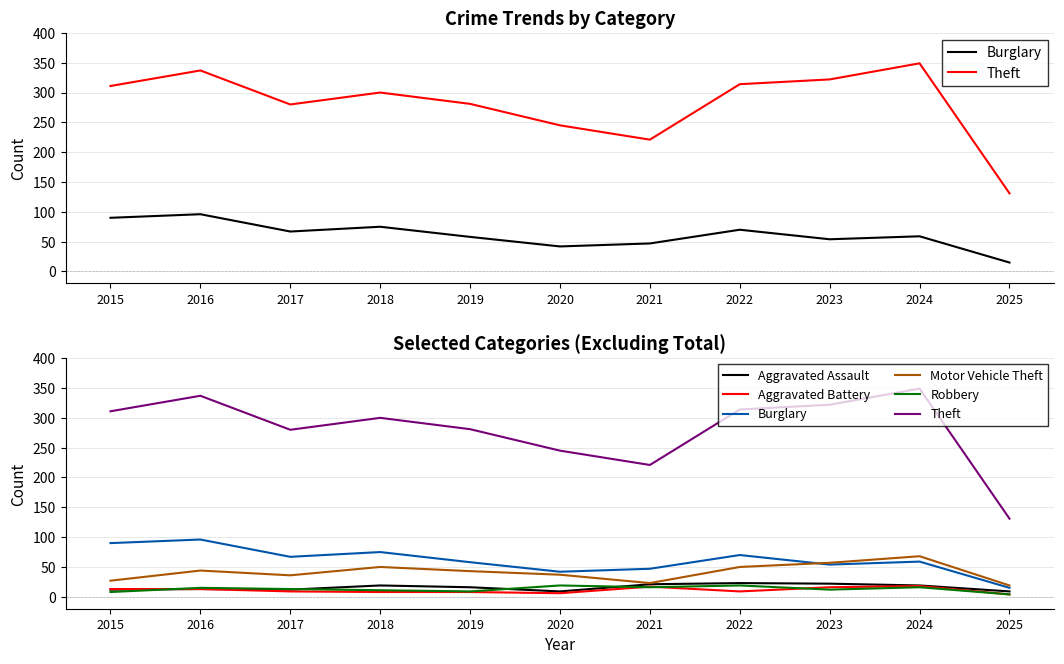

True or false: Theft and Aggravated Assault cross at least once.

False